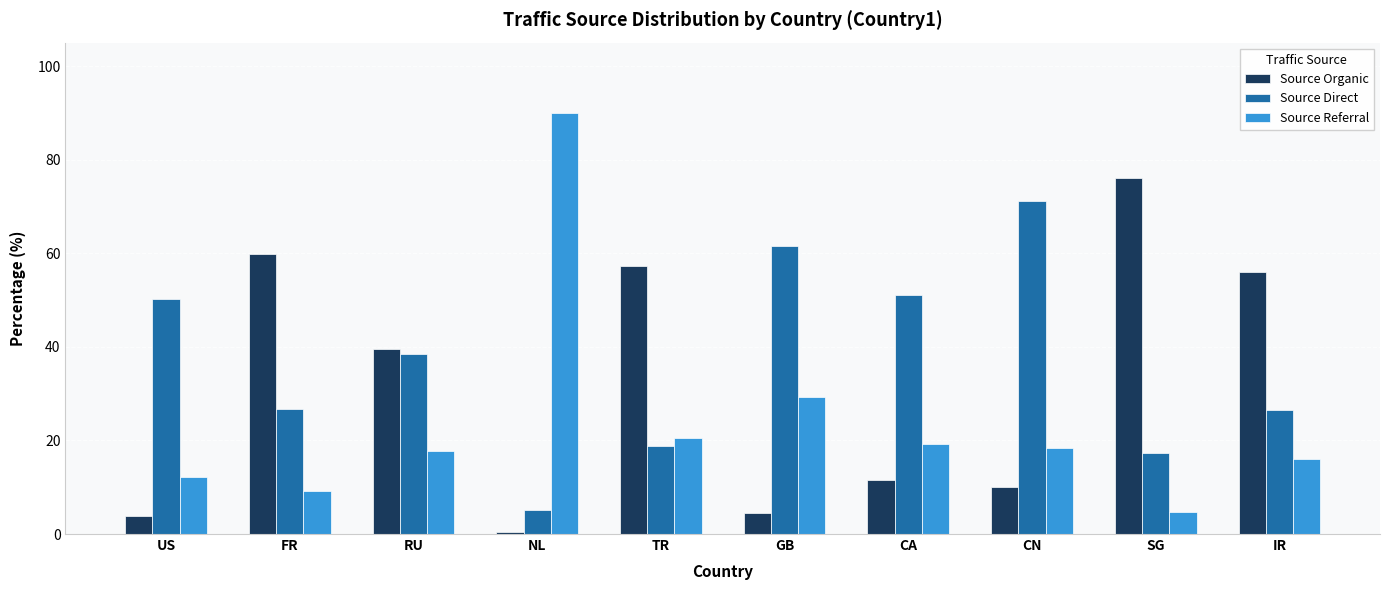

Between RU and SG, which series saw the biggest shift?

Source Organic